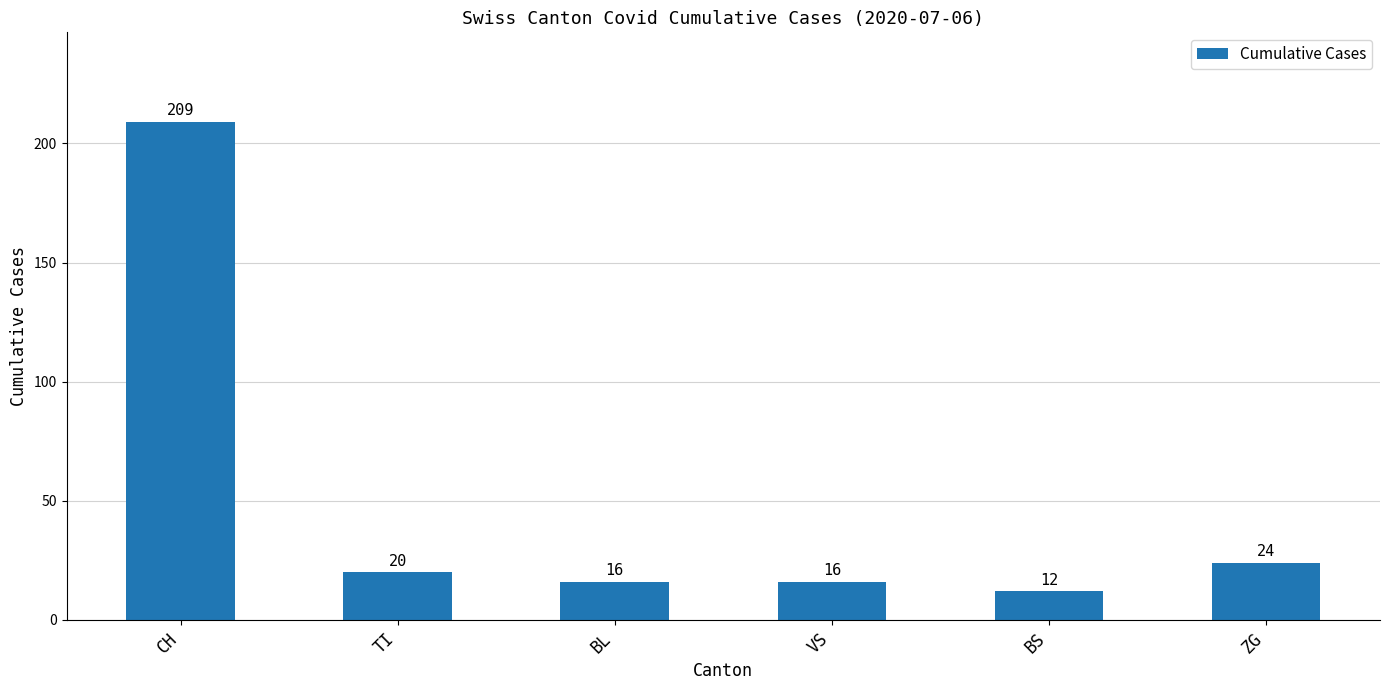

Approximately how many times larger is the value at BS compared to TI?

0.6